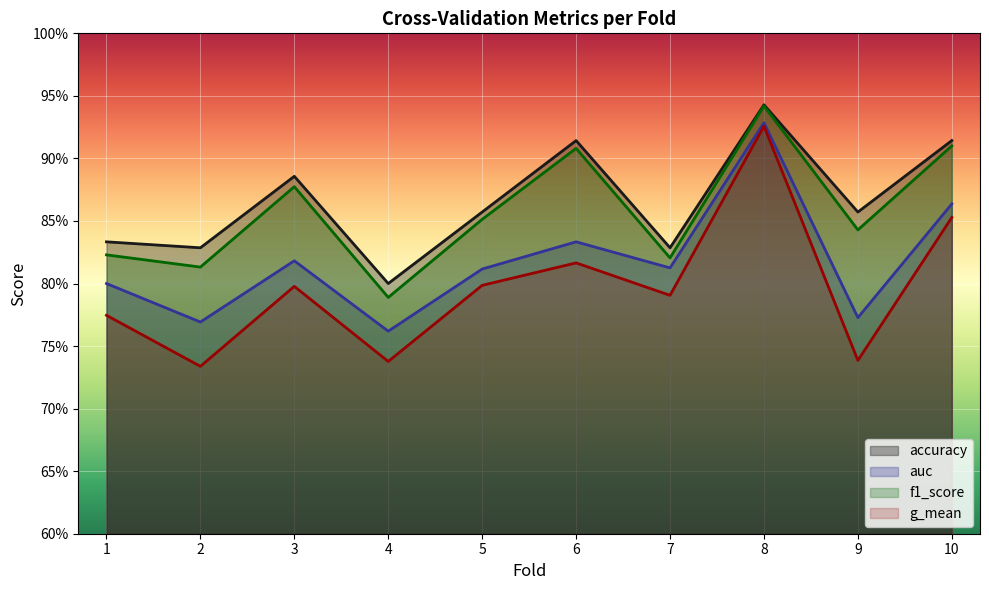

What is the difference between the maximum and minimum values in the f1_score series?

0.2